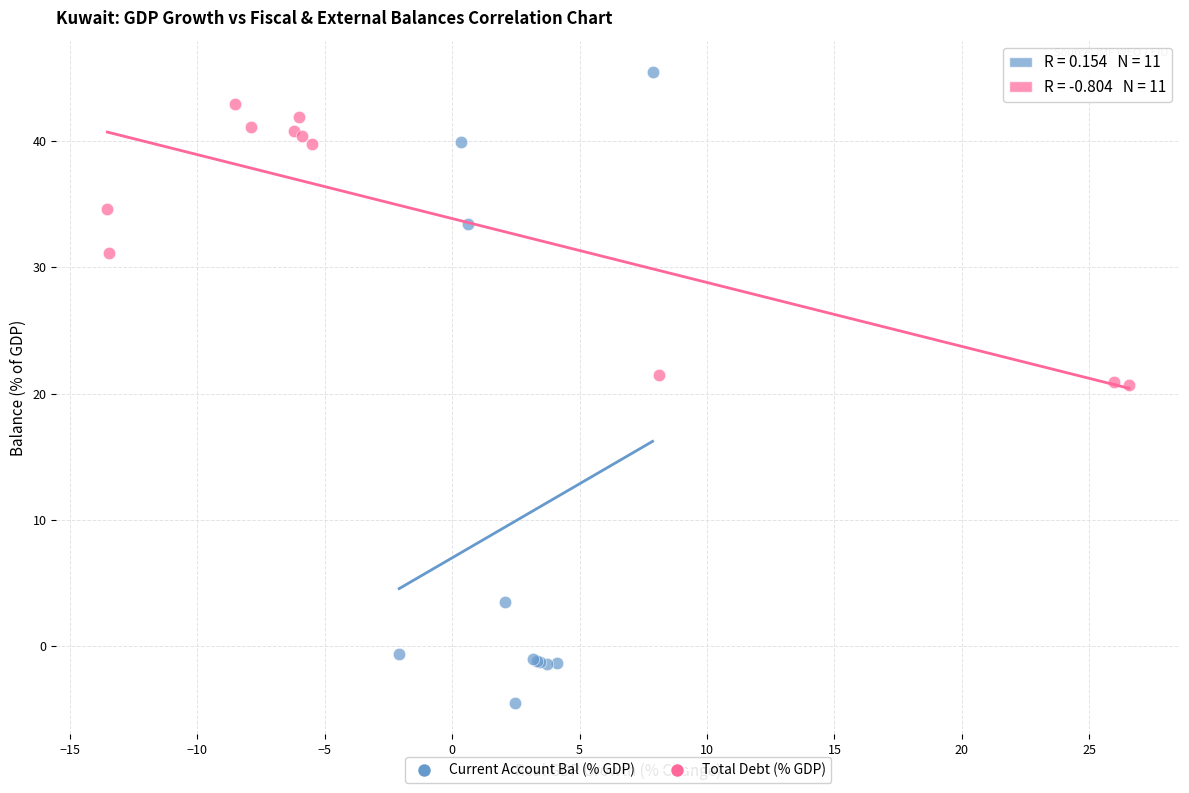

Which series reaches the minimum Y coordinate?

Current Account Bal (% GDP)